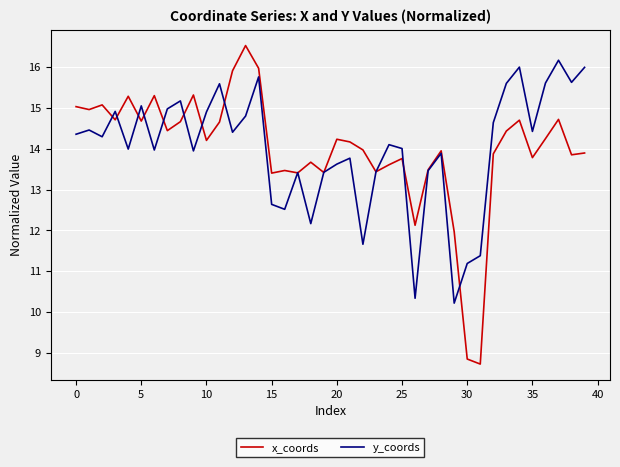

What is the smallest value displayed?

8.7